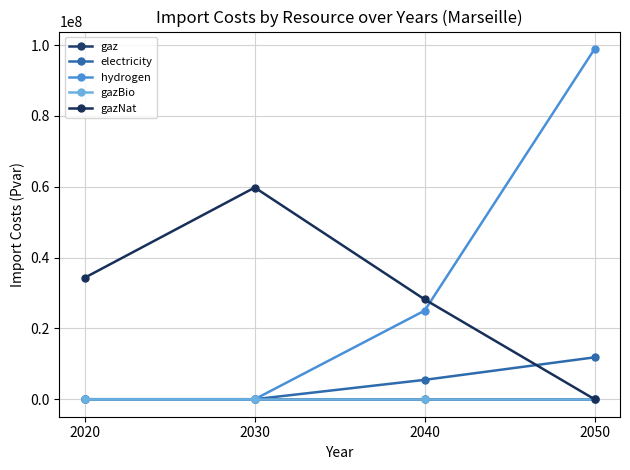

Reading left to right, what are all the values shown in this chart?

gaz: 2020=0.0	2030=0.0	2040=0.0	2050=0.0
electricity: 2020=0.0	2030=0.0	2040=5469243.0	2050=11826480.4
hydrogen: 2020=0.0	2030=0.0	2040=25021917.6	2050=98888141.4
gazBio: 2020=0.0	2030=0.0	2040=0.0	2050=0.0
gazNat: 2020=34330520.6	2030=59780569.3	2040=28183015.8	2050=0.0